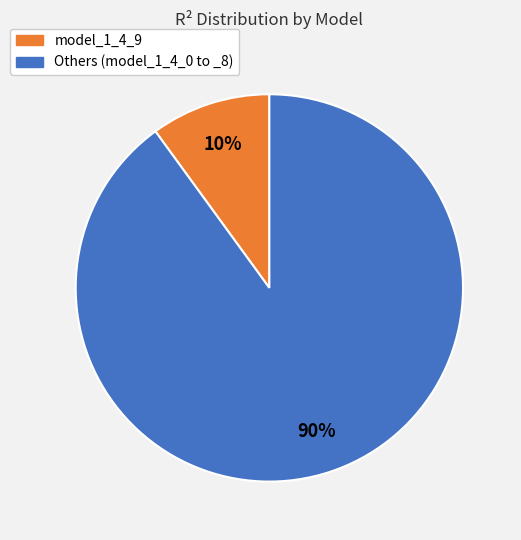

Does any single category account for the majority?

Yes